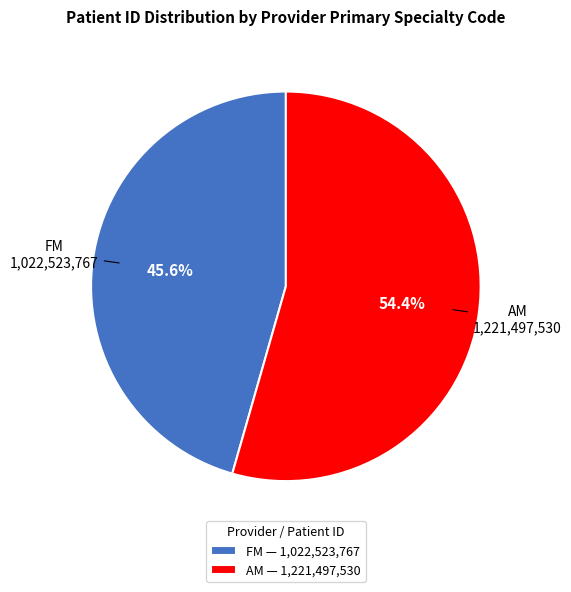

To the nearest percent, what portion does FM represent?

46%